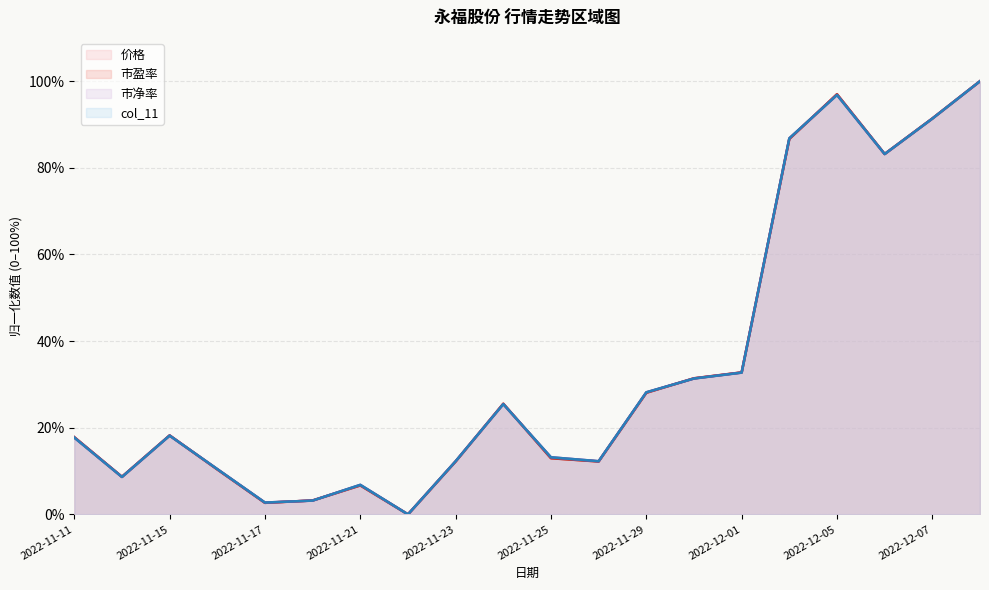

Is it true that col_11 equals 5.7 at 2022-11-15?

False